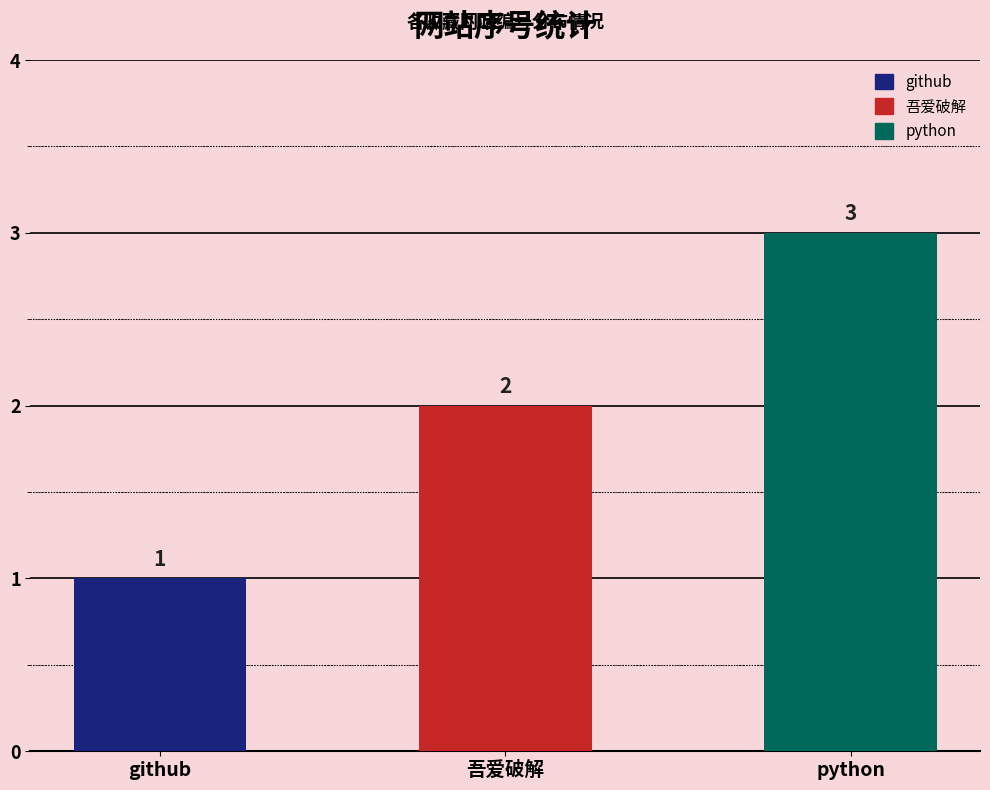

What is the difference between the maximum and minimum values?

2